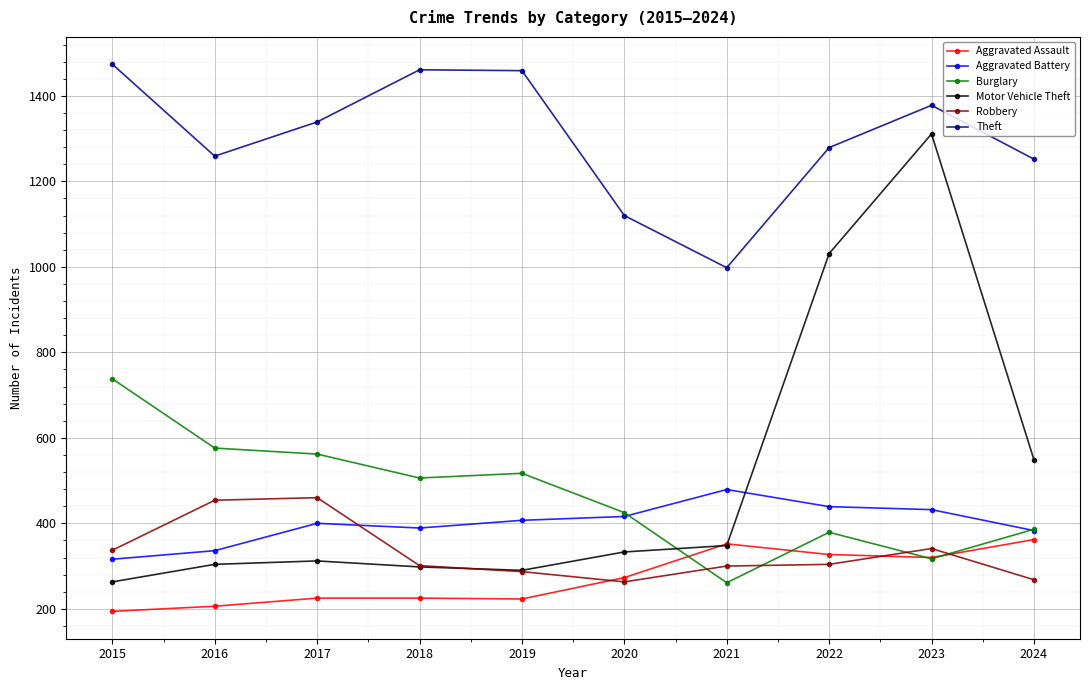

What is the spread (max minus min) of values at 2023?

1061